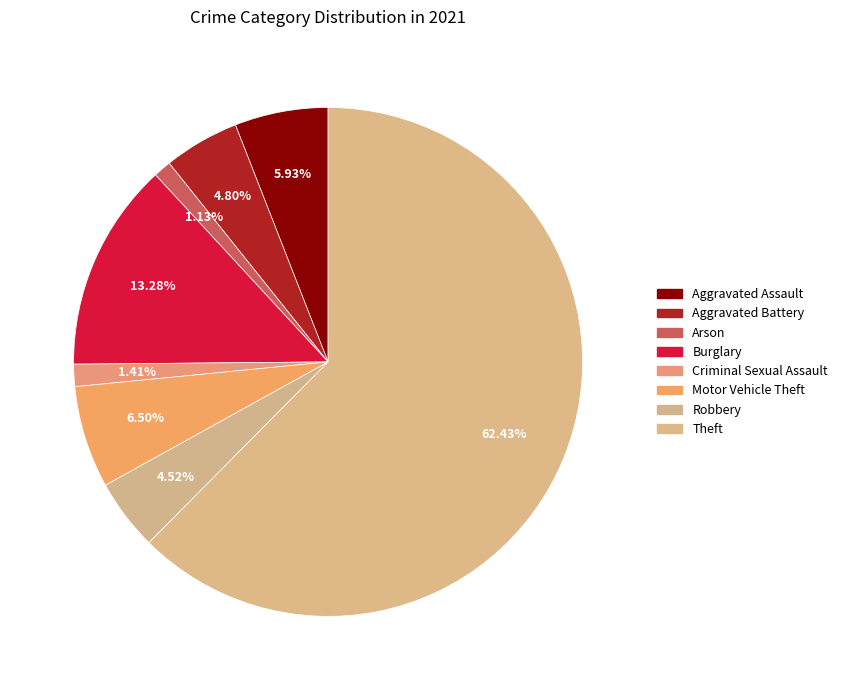

What percentage is the Arson slice, to the nearest percent?

1%